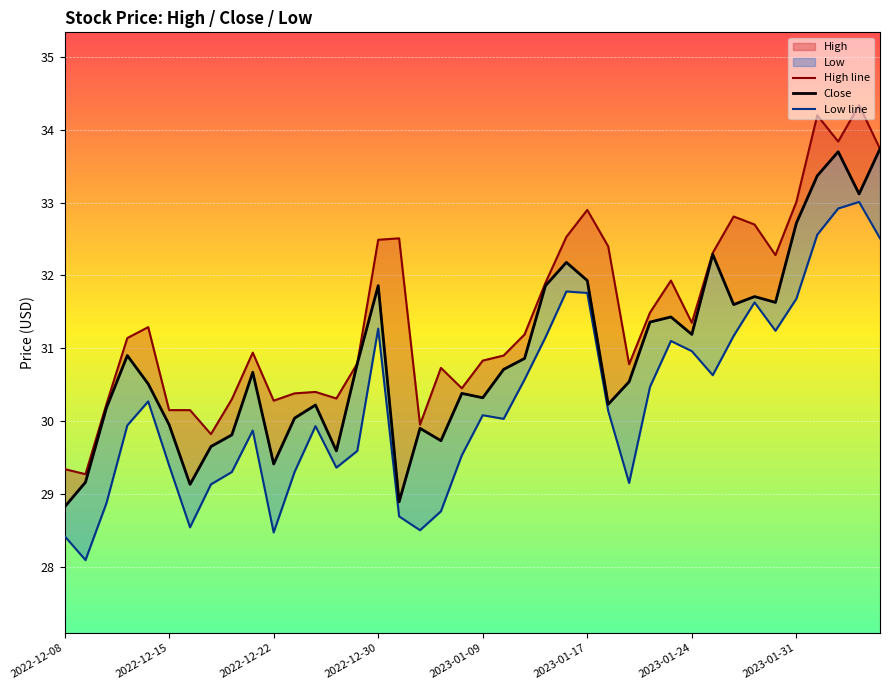

What is the value of the High line point at the 3rd from the left?

30.2